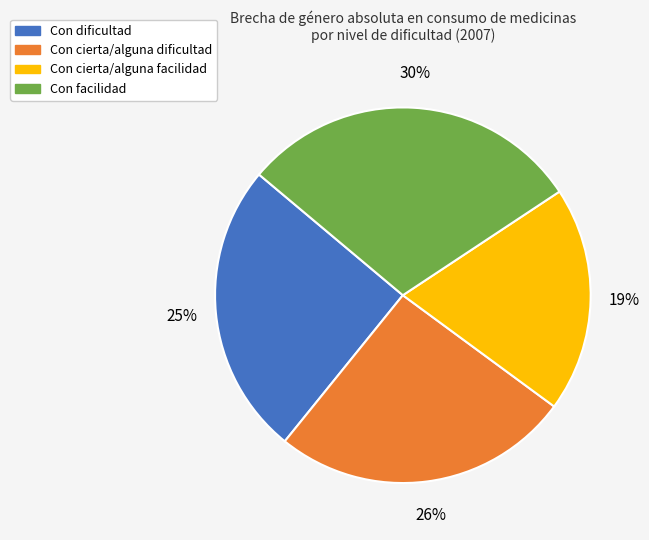

Is the sum of Con cierta/alguna facilidad and Con facilidad greater than half?

No